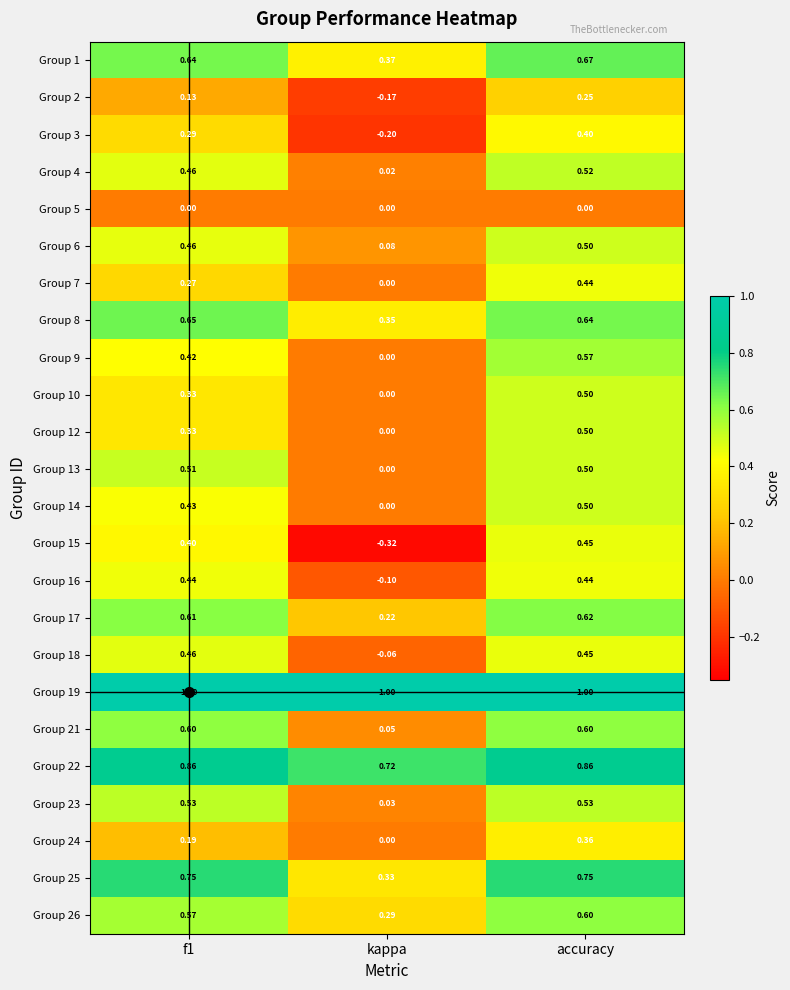

What is the greatest value displayed?

1.0